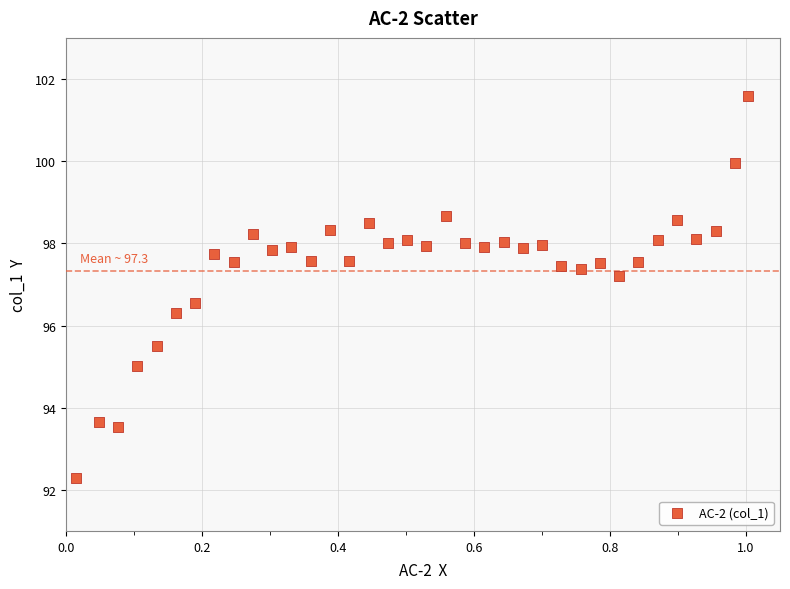

What Y value in the scatter plot is closest to 96?

96.3